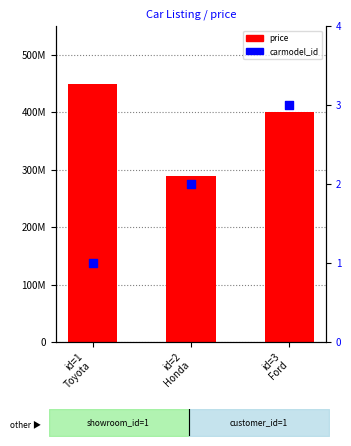

Which series contains the highest Y value?

price